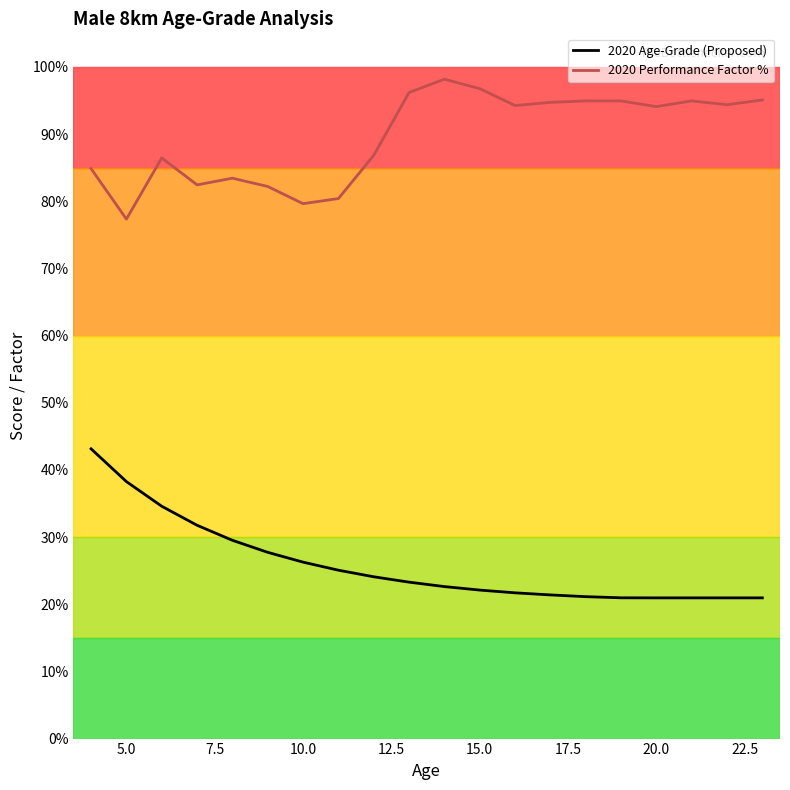

What are all the series names shown in the legend?

2020 Age-Grade (Proposed), 2020 Performance Factor %